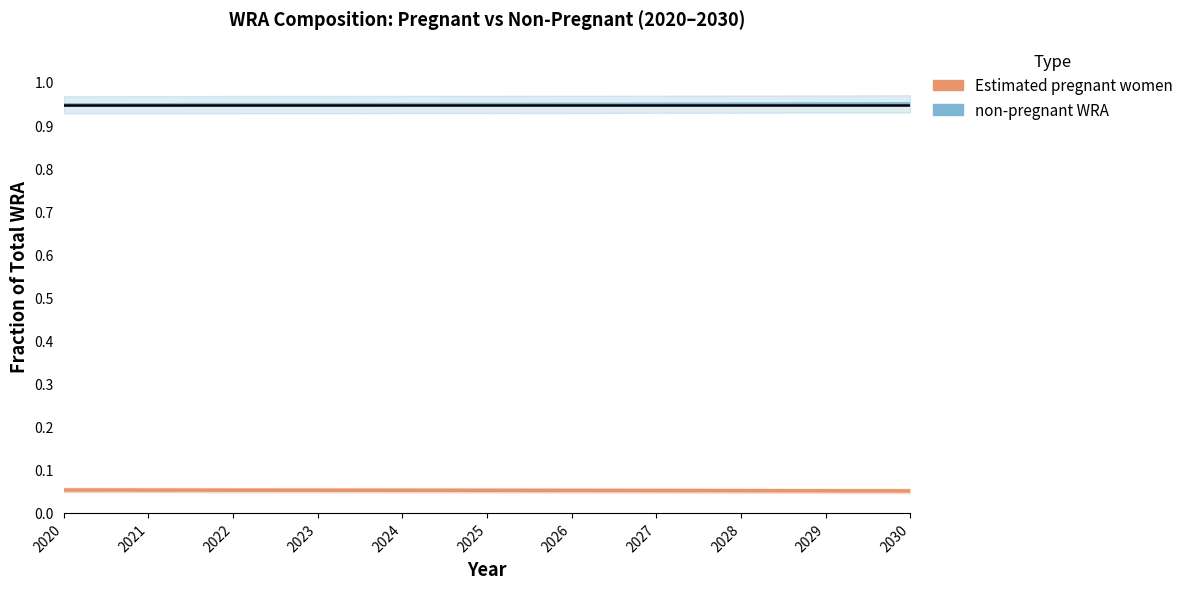

What is the sum of all non-pregnant WRA values?

10.4